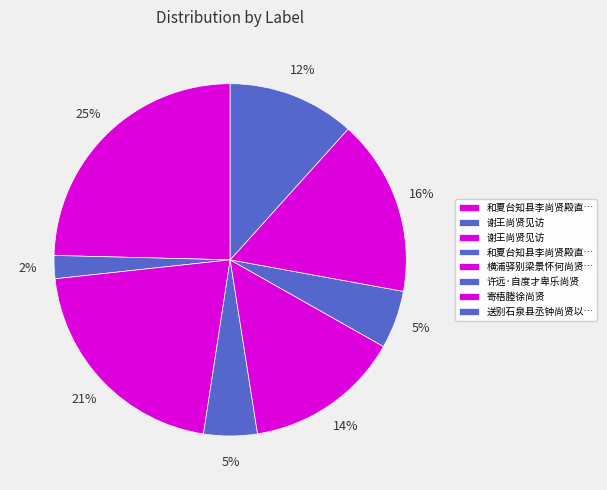

How many slices are in this pie chart?

8